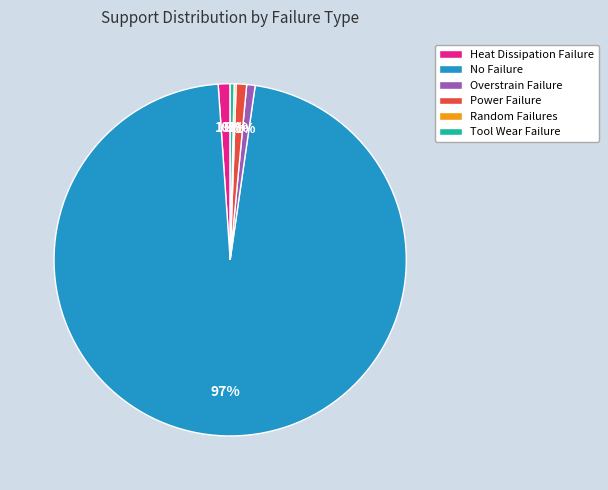

True or false: No Failure accounts for 97% of the total.

True